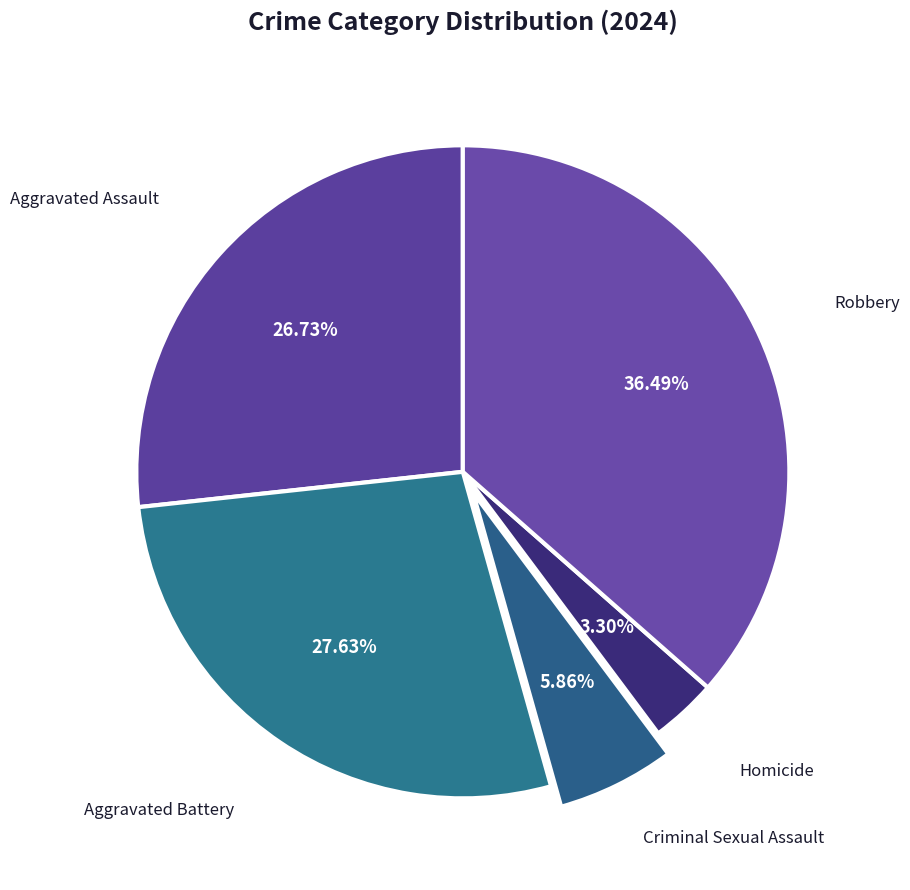

How many segments does this pie chart have?

5